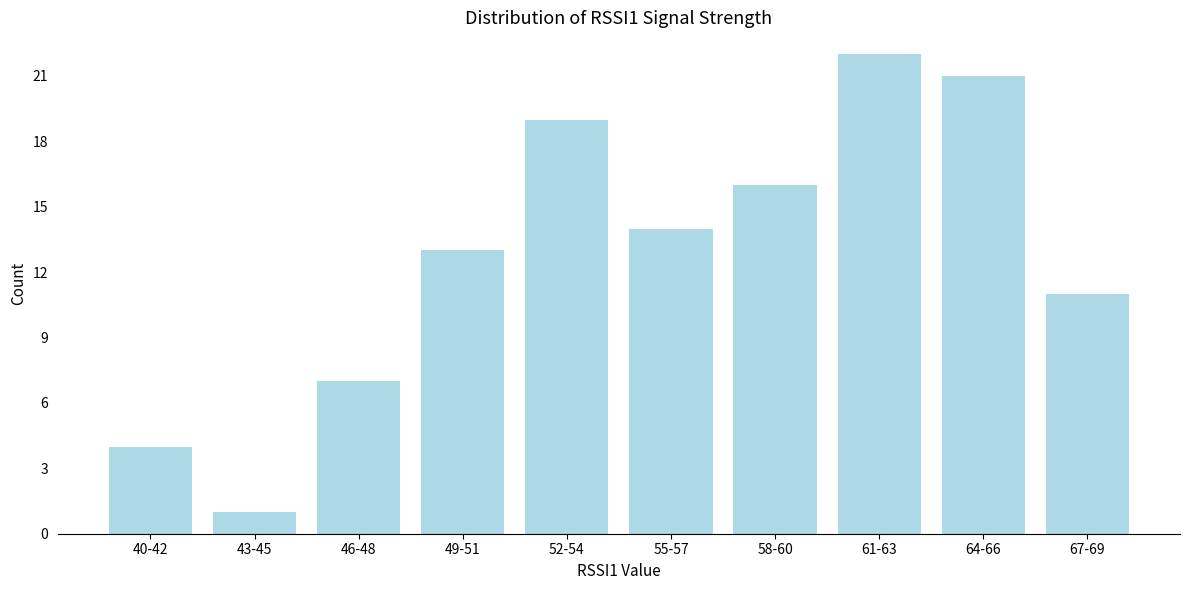

Reading left to right, list all the values displayed in this chart.

4	1	7	13	19	14	16	22	21	11